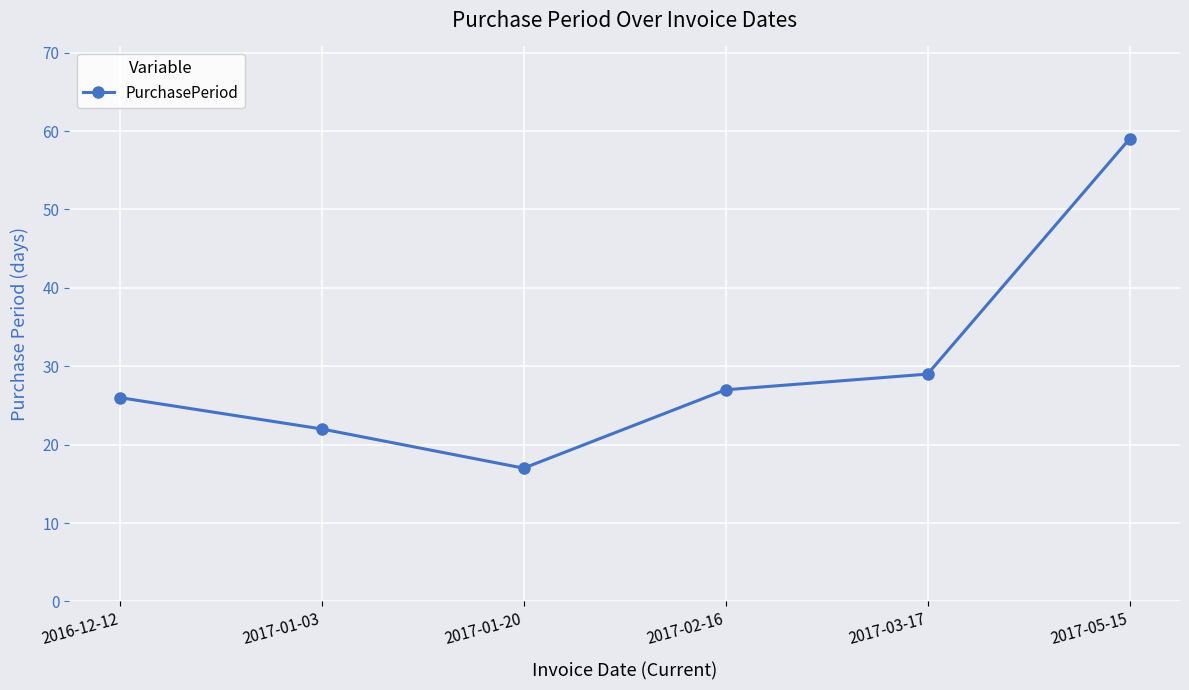

Is this an area chart (filled region under the line)?

No